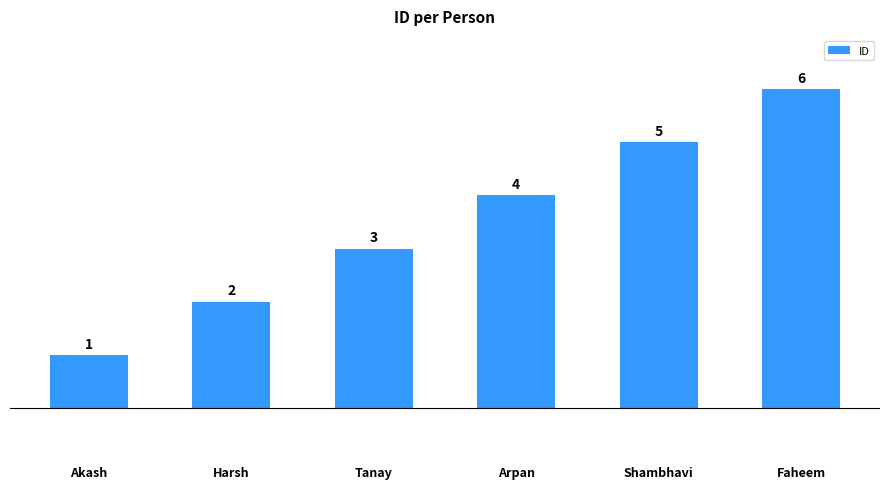

What is the difference between the second highest and minimum values?

4